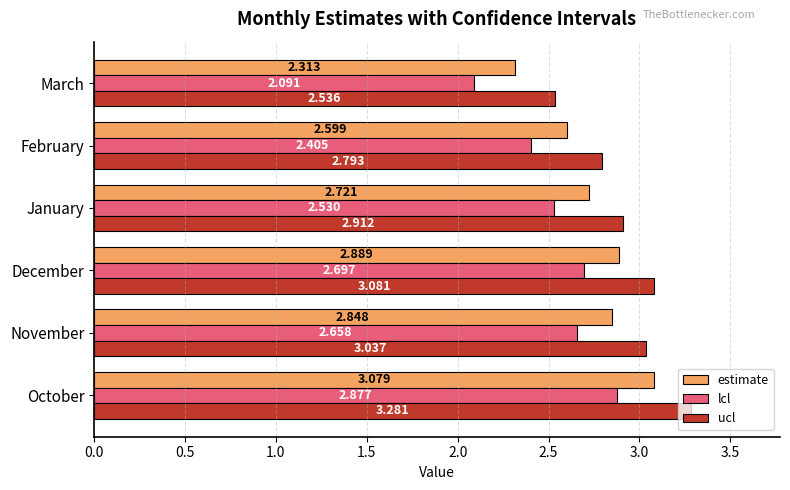

Which series has the widest spread of values?

lcl